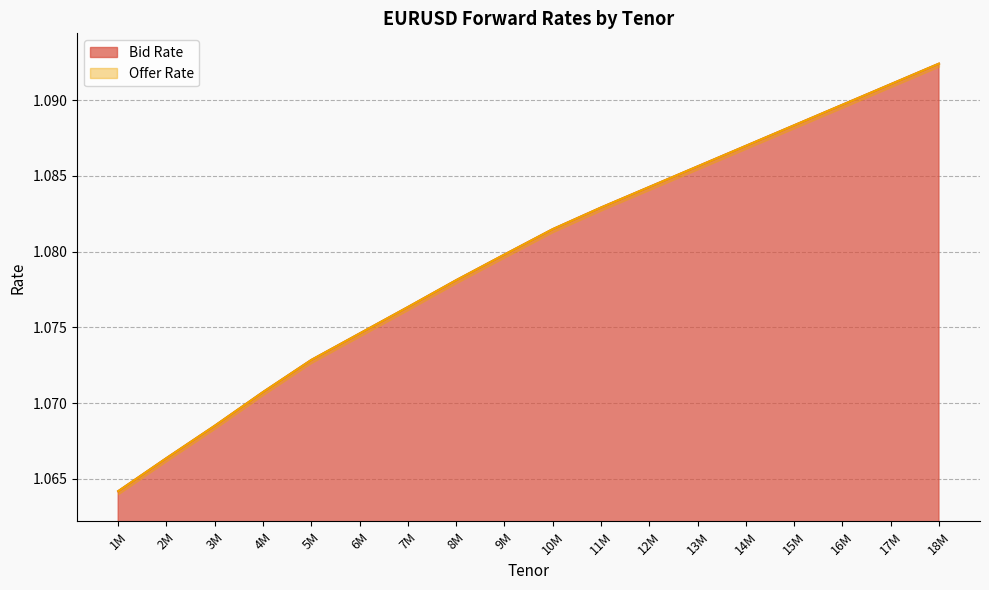

True or false: Bid Rate and Offer Rate intersect in this chart.

False